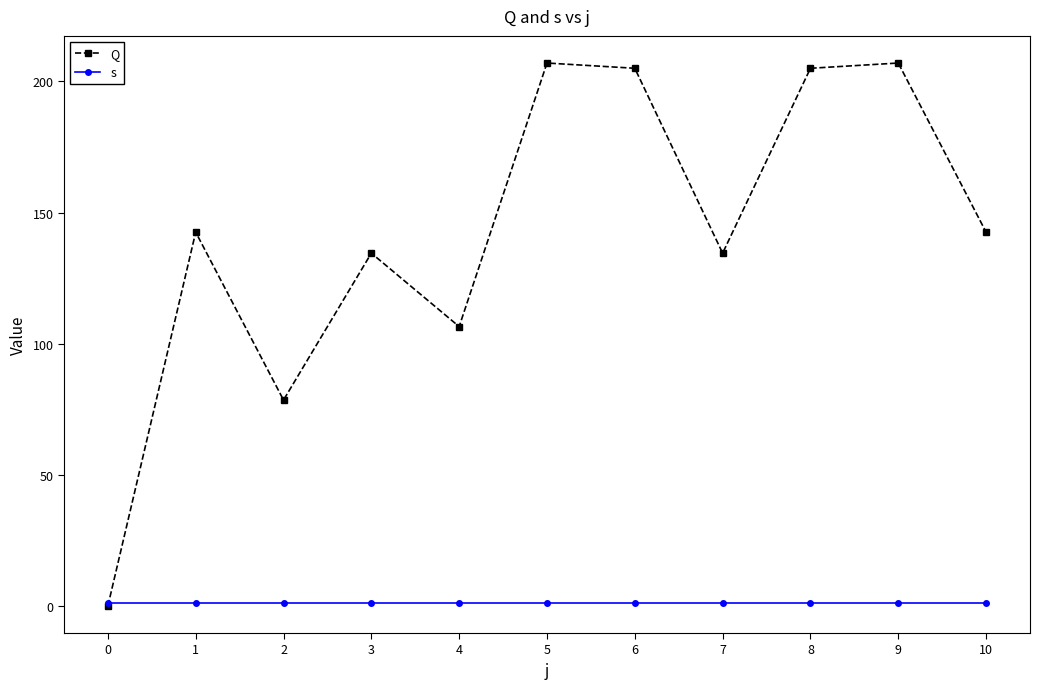

Which series has the largest range (max minus min)?

Q